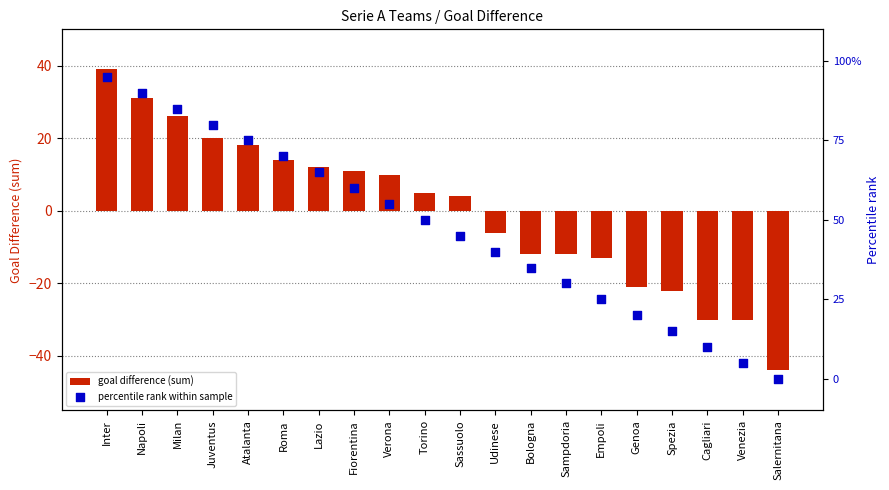

At which category is the sum across all series the highest?

Inter